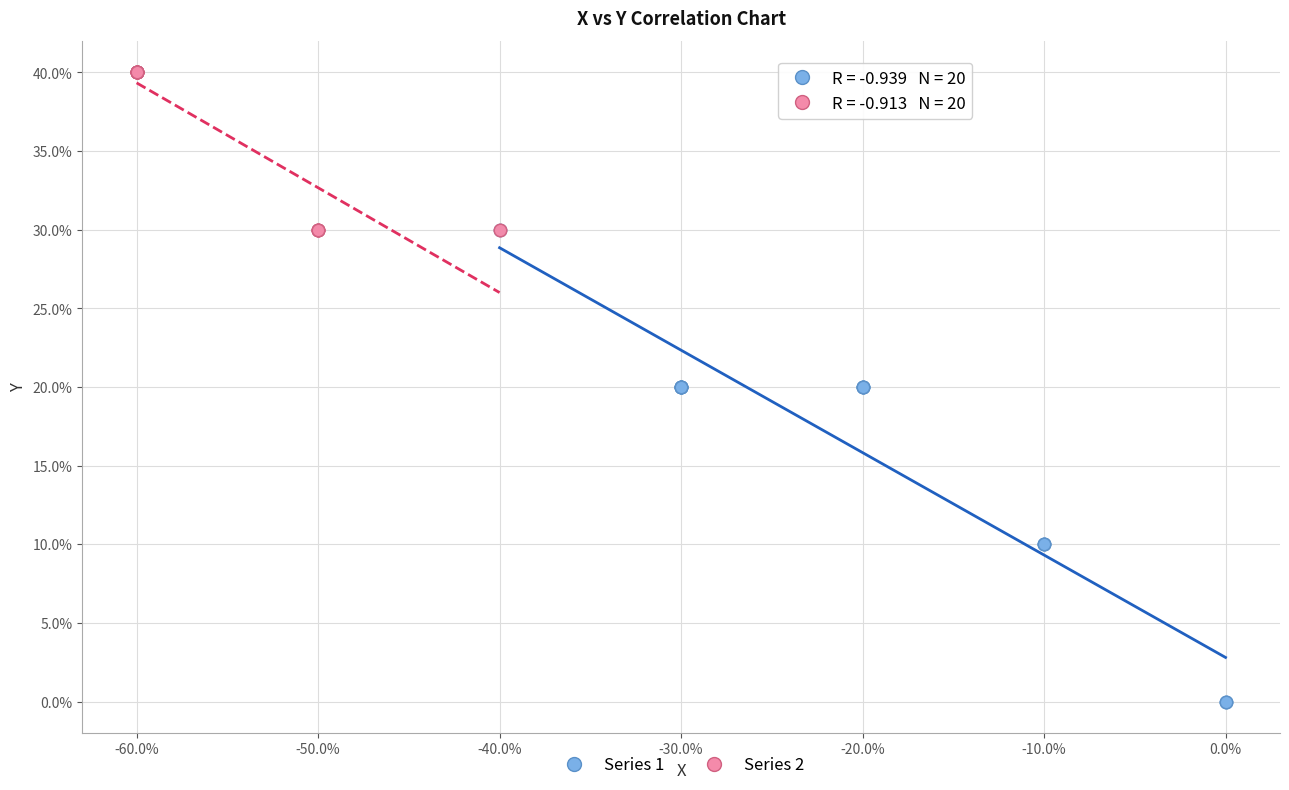

What are all the series names shown in the legend?

Series 1, Series 2